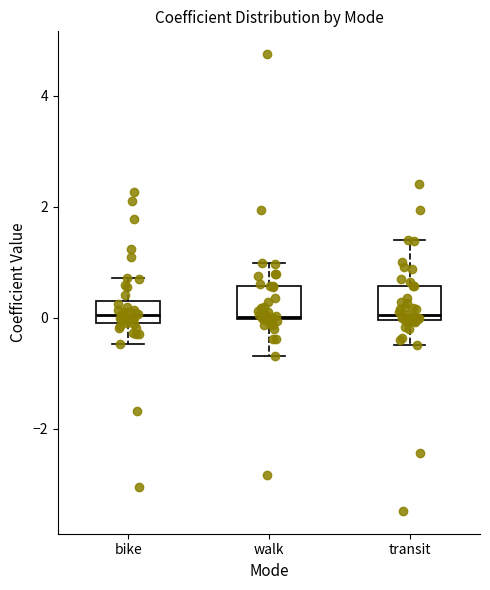

Where is the lower edge of the box for bike on the y-axis? The values are not printed on the chart, so give them approximately, as read against the axis.

-0.2